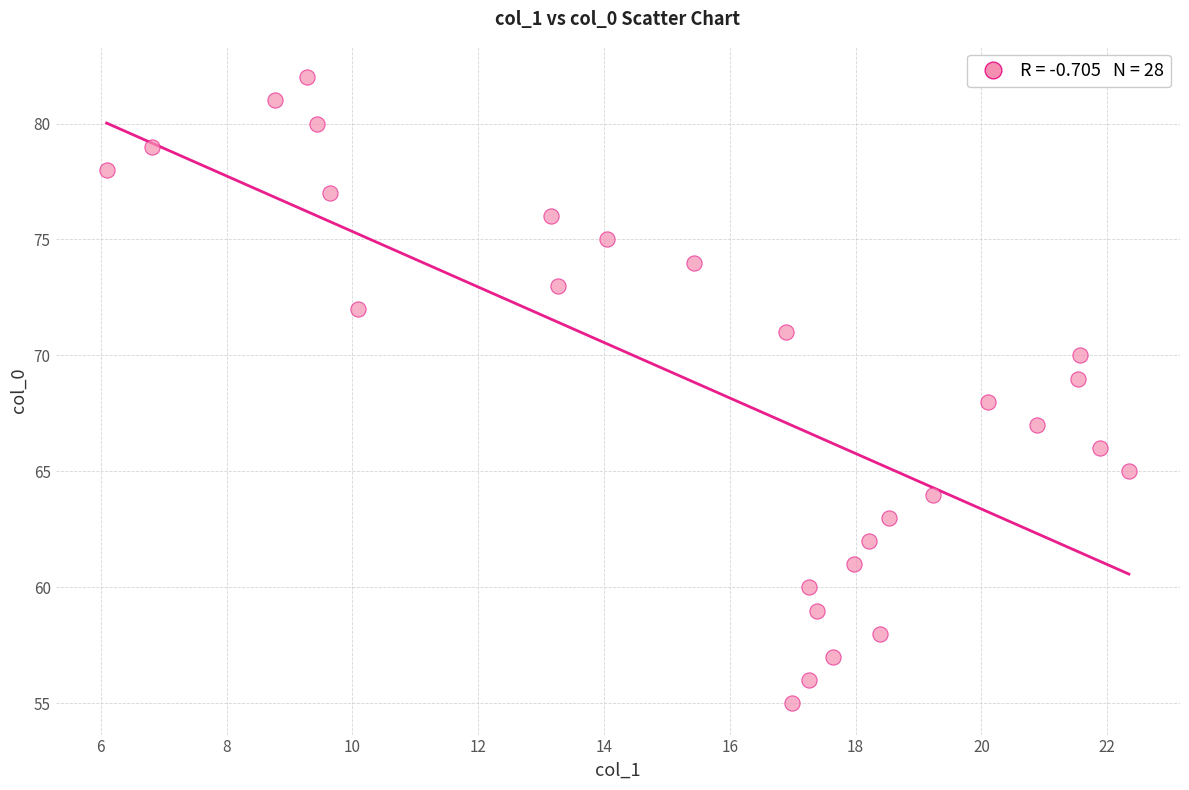

What is the range of Y values (max minus min)?

27